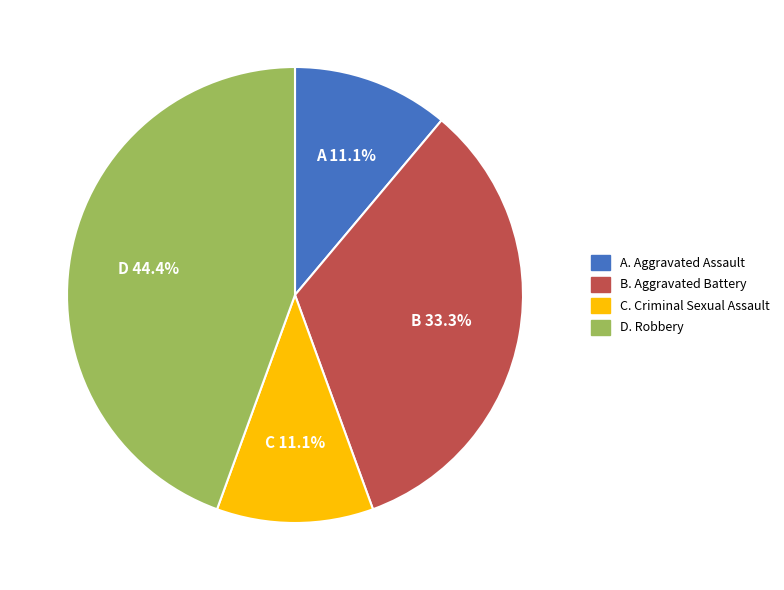

Is there a majority slice in this chart?

No